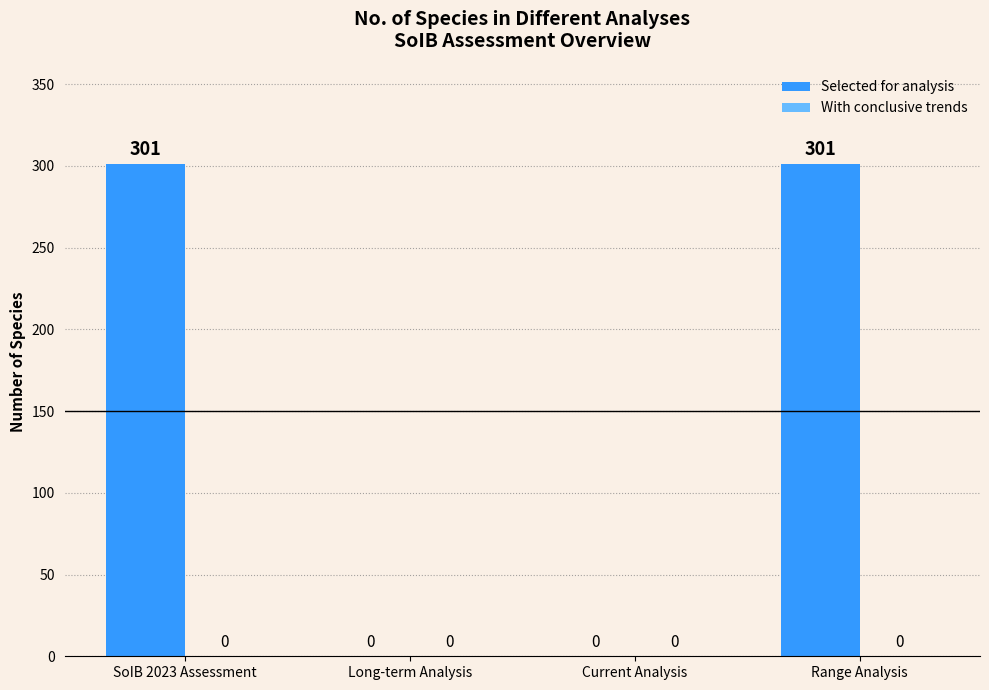

What is the sum of all values?

602